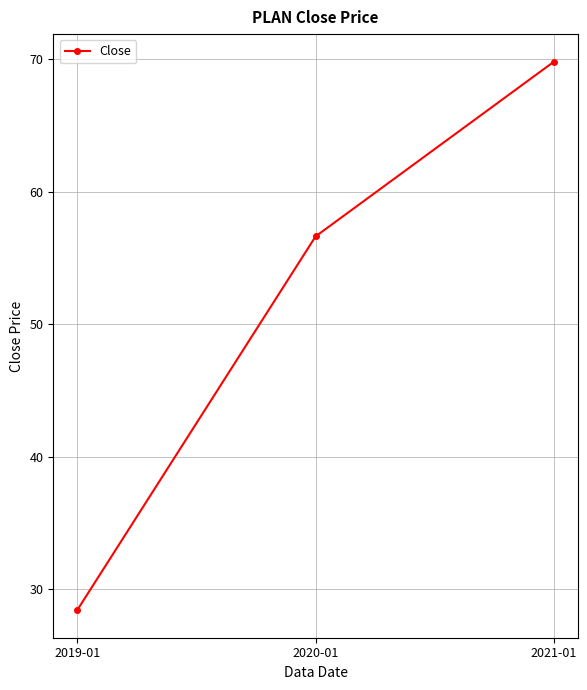

Read the value at 2020-01.

56.6